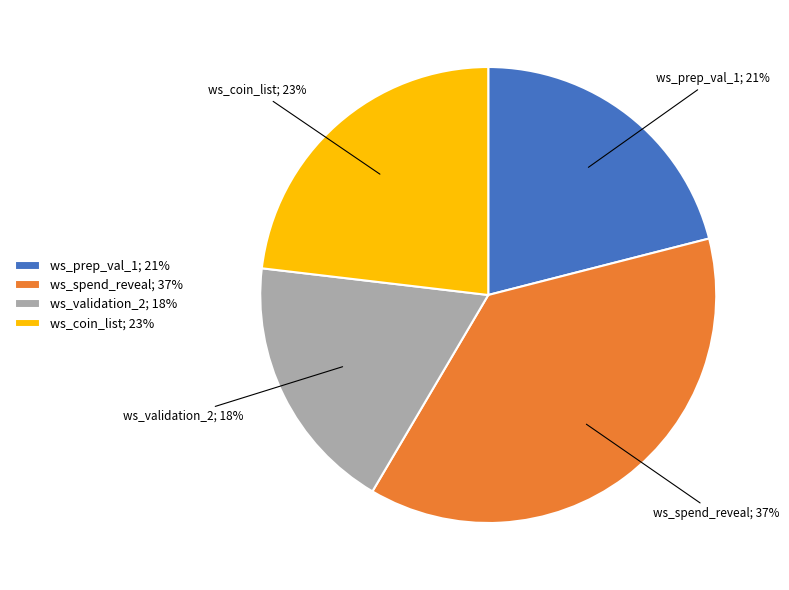

Does any single category account for the majority?

No